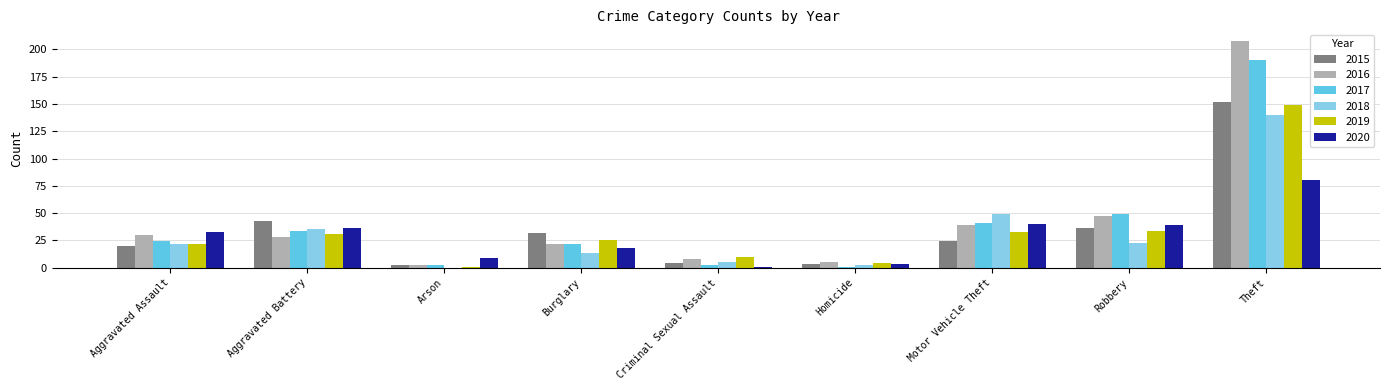

What are all the series names shown in the legend?

2015, 2016, 2017, 2018, 2019, 2020